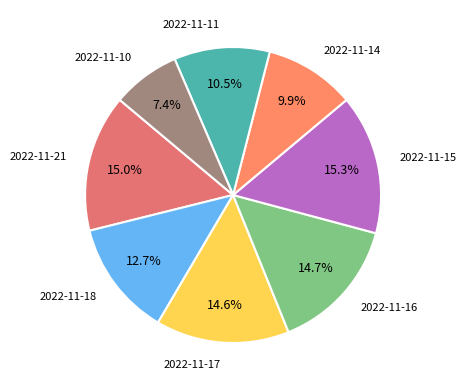

To the nearest percent, what percentage of the pie is 2022-11-18?

13%